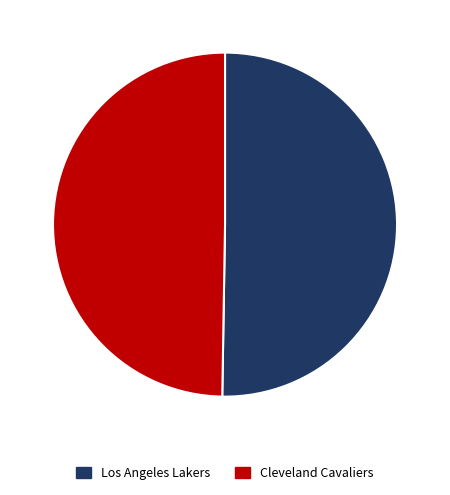

What is the ratio of the value at Cleveland Cavaliers to the value at Los Angeles Lakers?

1.0